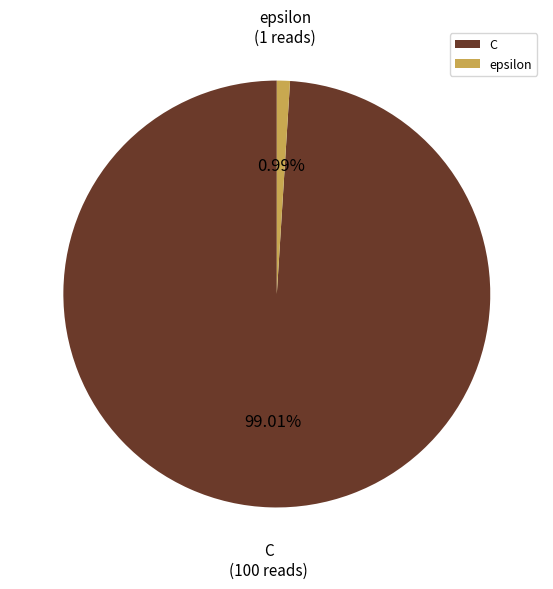

True or false: epsilon accounts for 13% of the total.

False